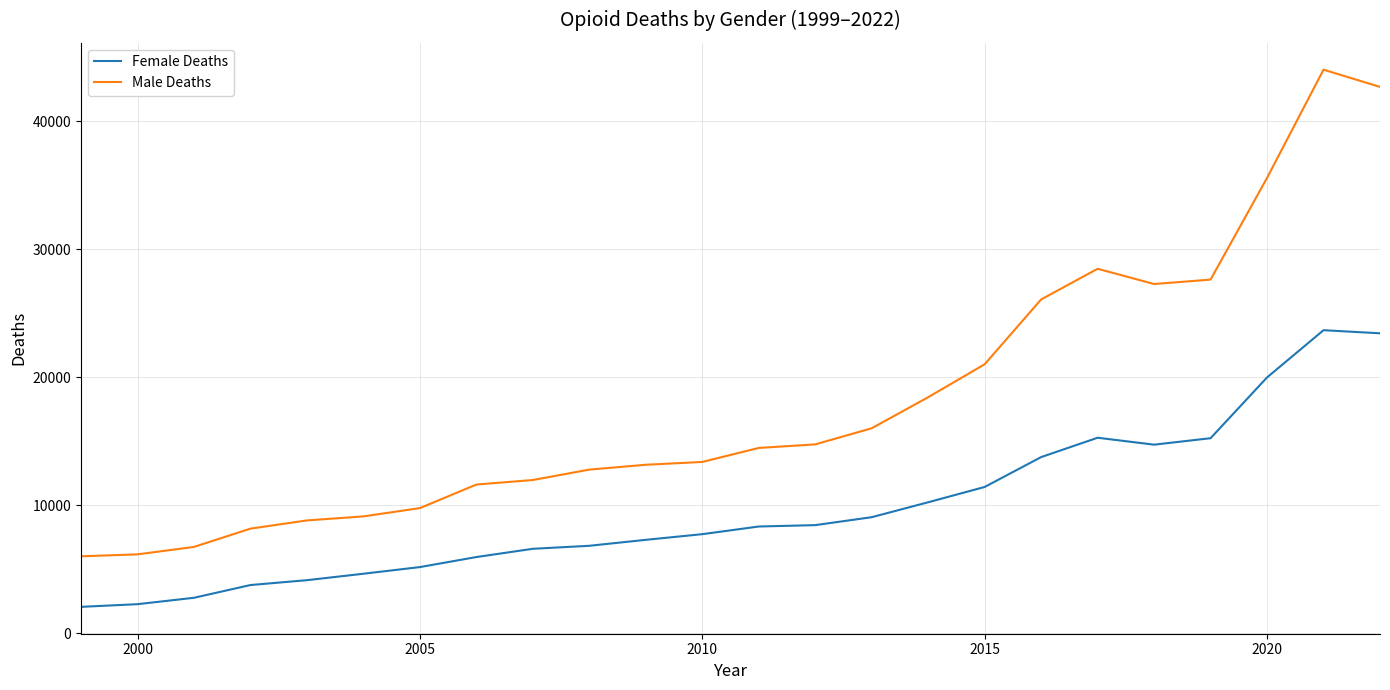

How many distinct data groups are displayed?

2